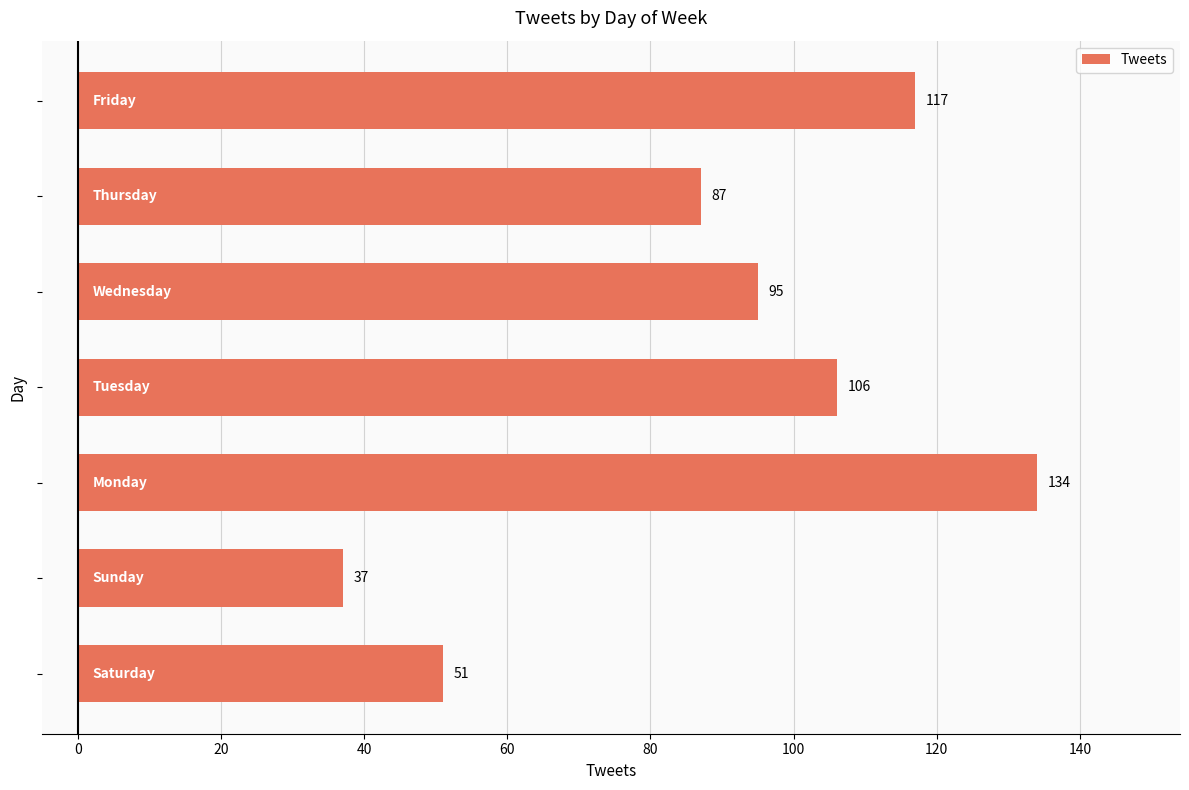

What is the average value?

90